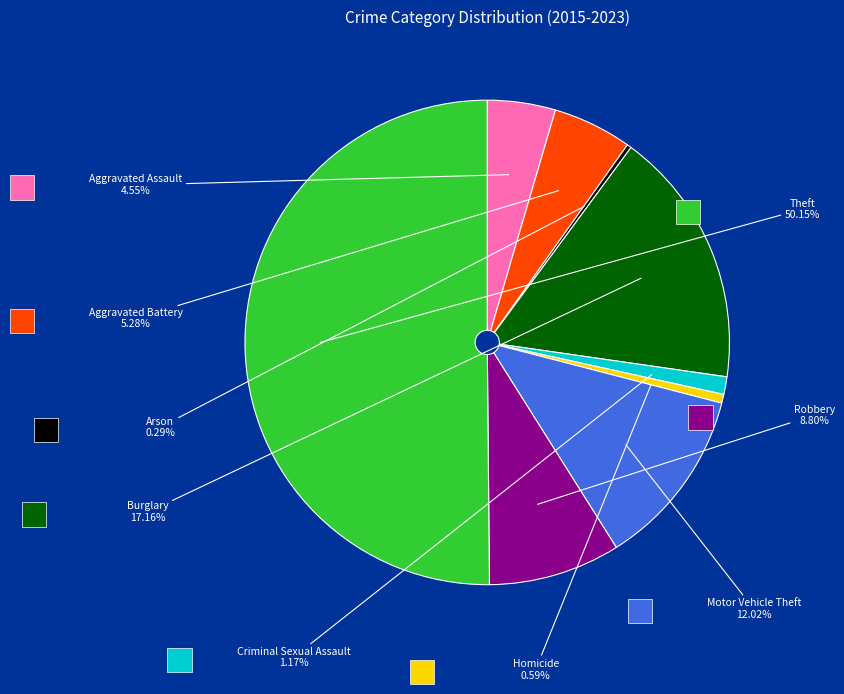

Combined, do Aggravated Assault and Criminal Sexual Assault account for over 50%?

No